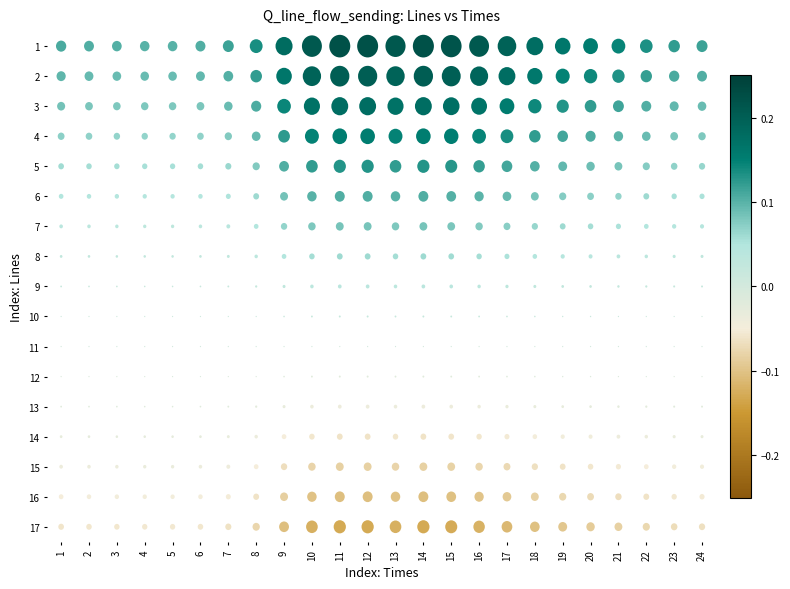

Between 19 and 20, which is larger?

19